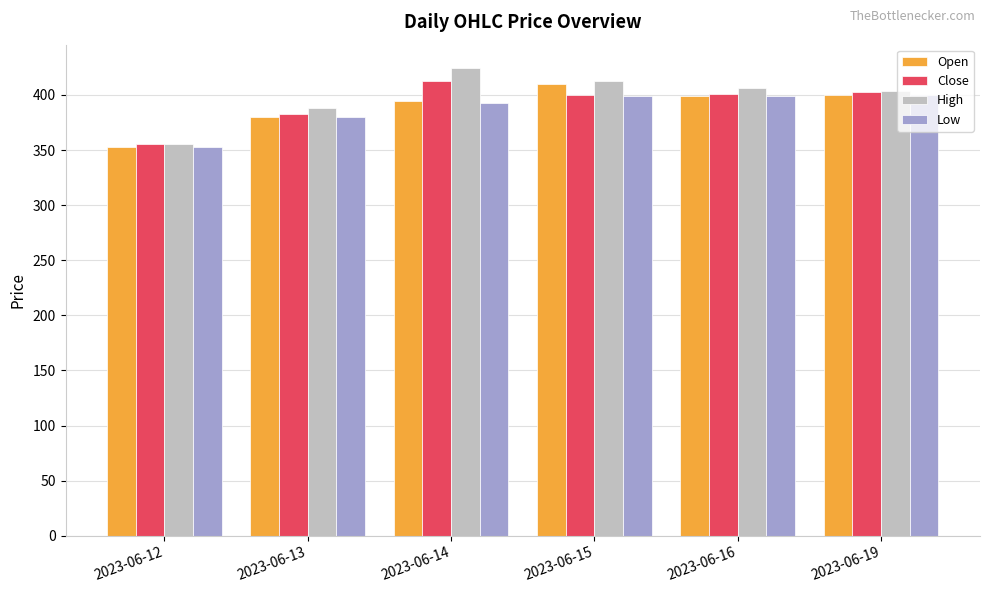

What are all the series names shown in the legend?

Open, Close, High, Low